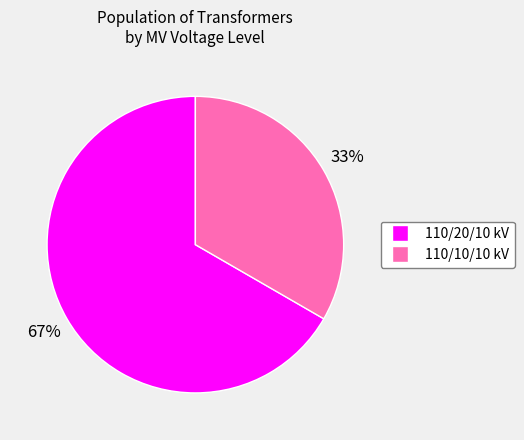

Is there any slice that represents more than half of the pie?

Yes